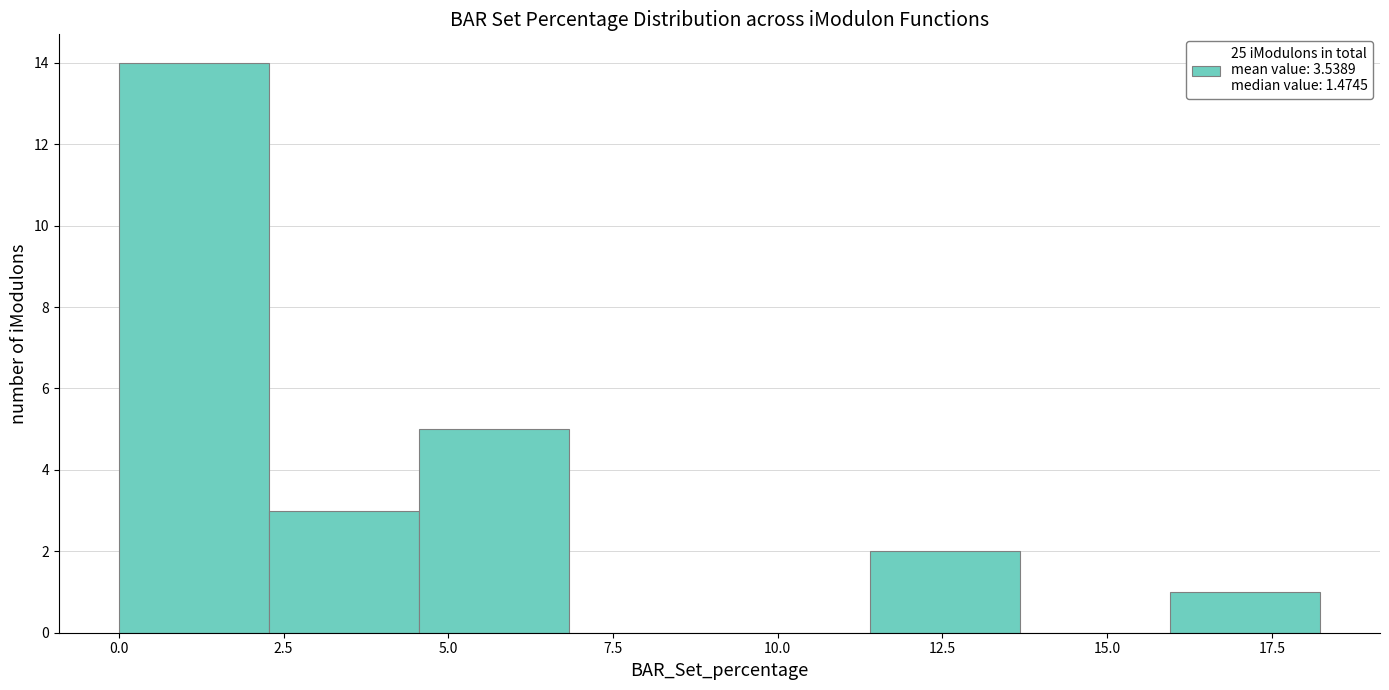

What is the height of the bar covering 11.5 to 13.5 on the x-axis? Neither the bar edges nor the heights are printed on the chart, so give them approximately, as read against the axes.

2